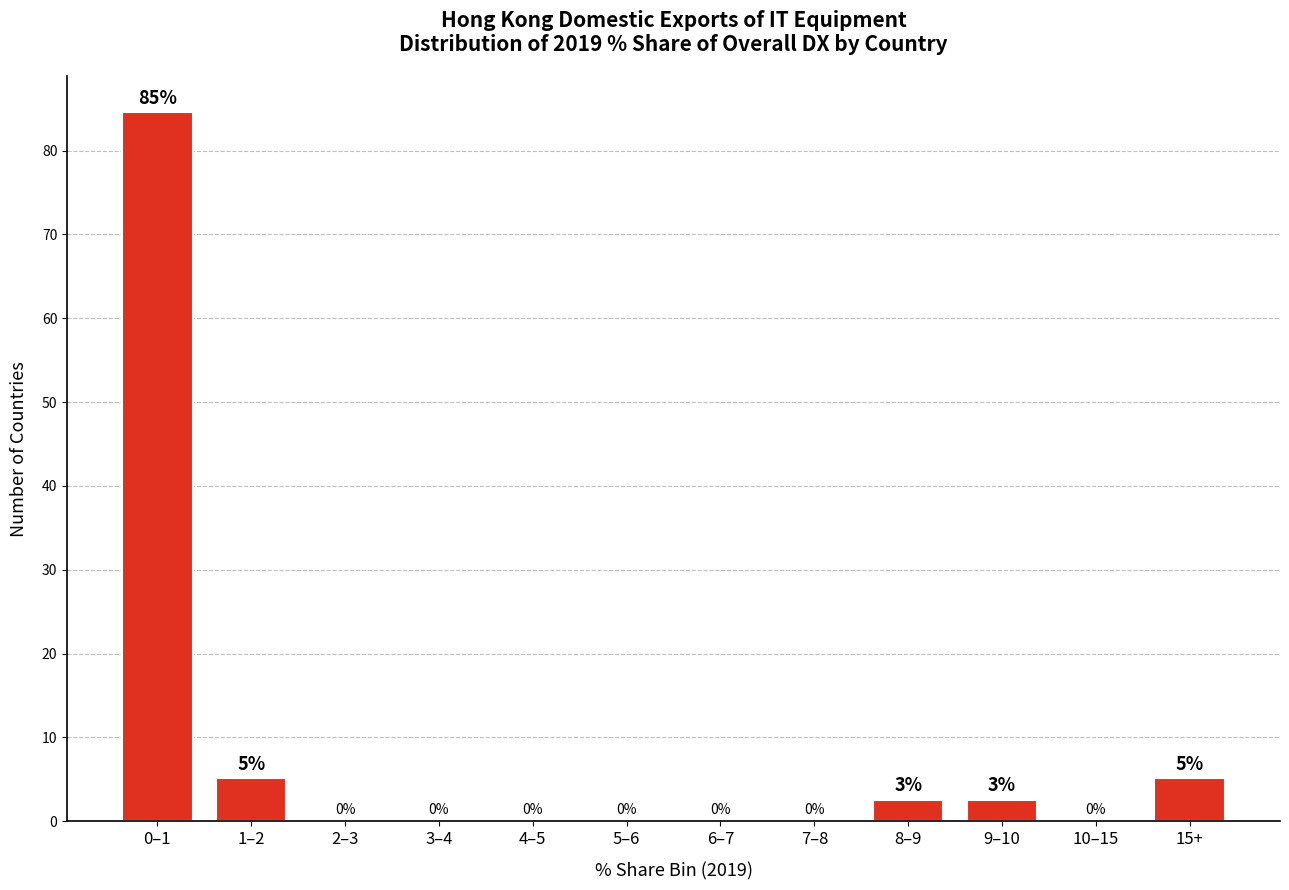

What is the maximum value shown in the chart?

84.6